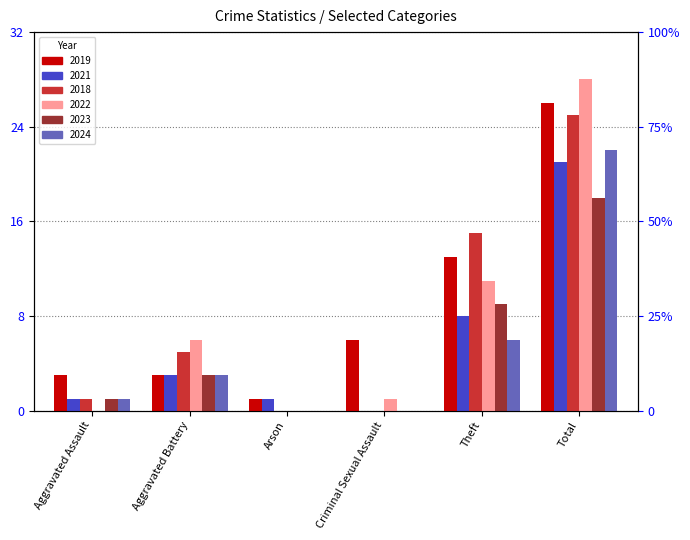

At which category is the sum across all series the highest?

Total